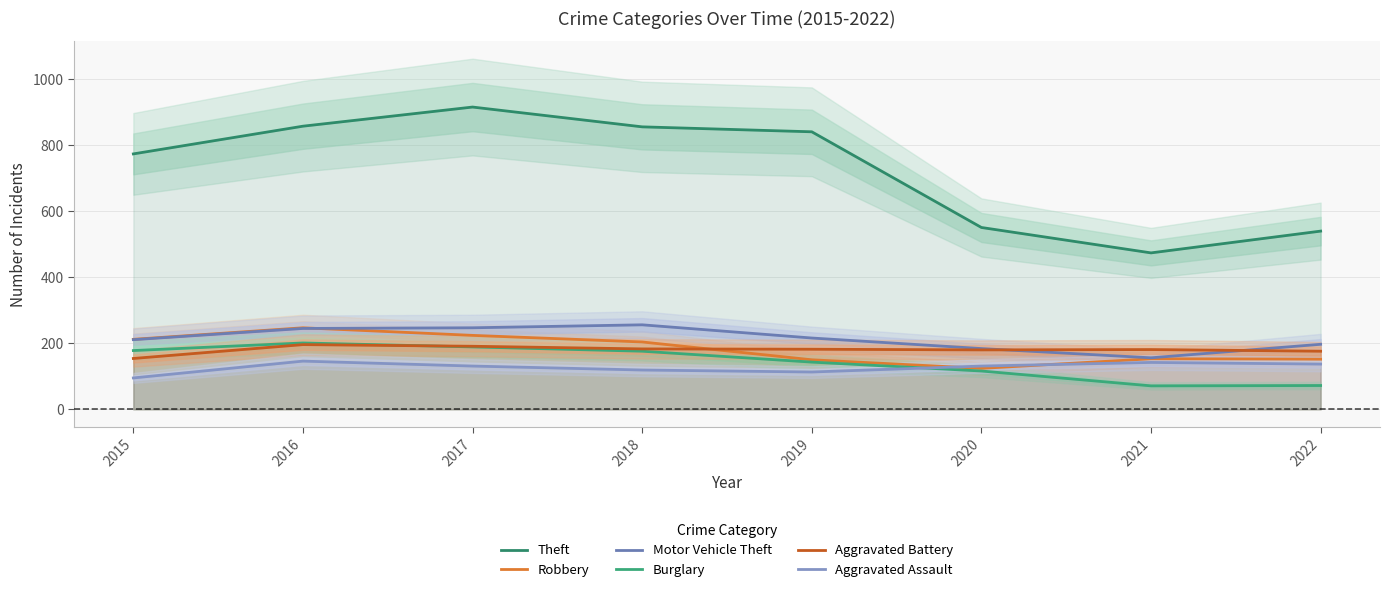

Which has a higher value, 2016 or 2019?

2016